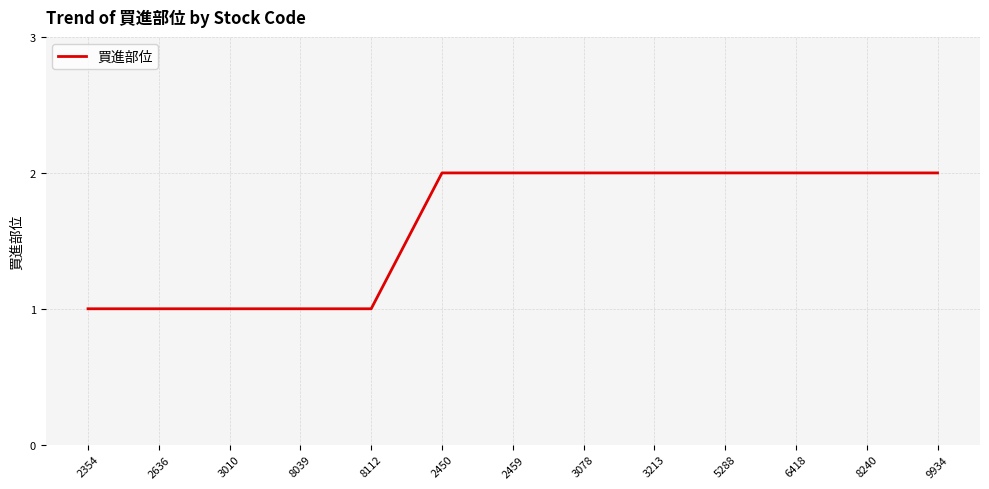

What is the maximum value shown in the chart?

2